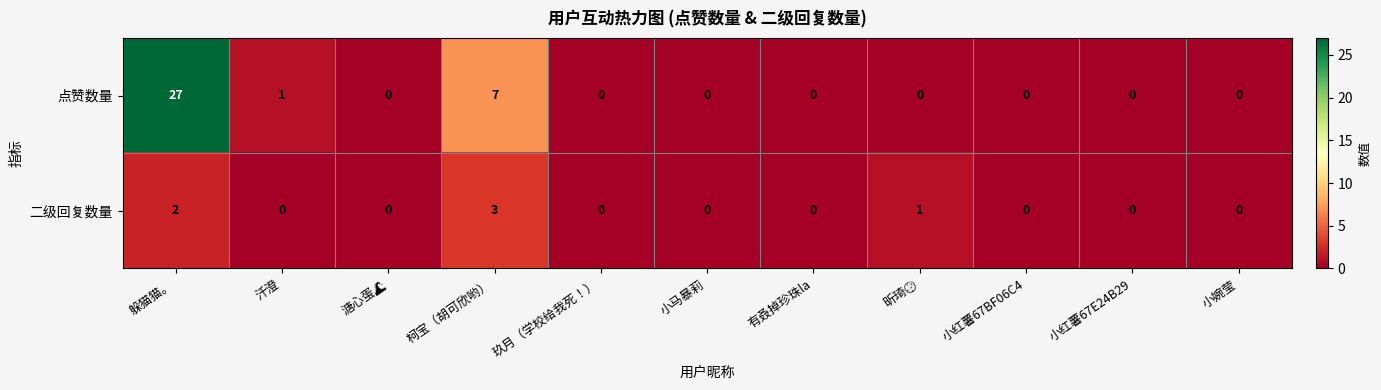

Which category has the highest value across all series?

躲猫猫。